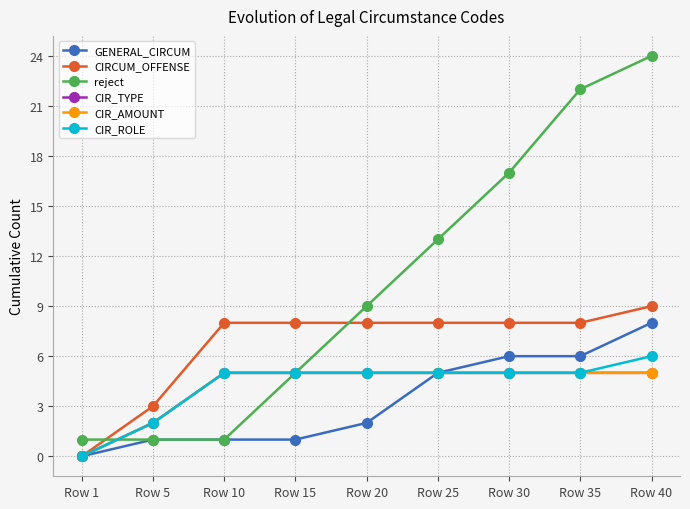

Is this an area chart (filled region under the line)?

No